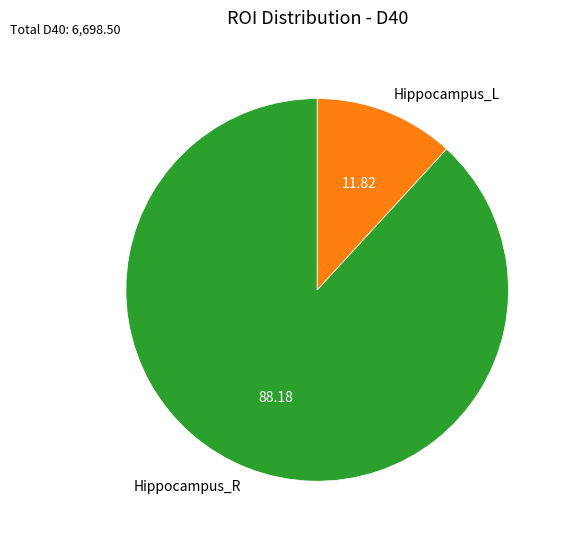

Which slice is the smallest?

Hippocampus_L